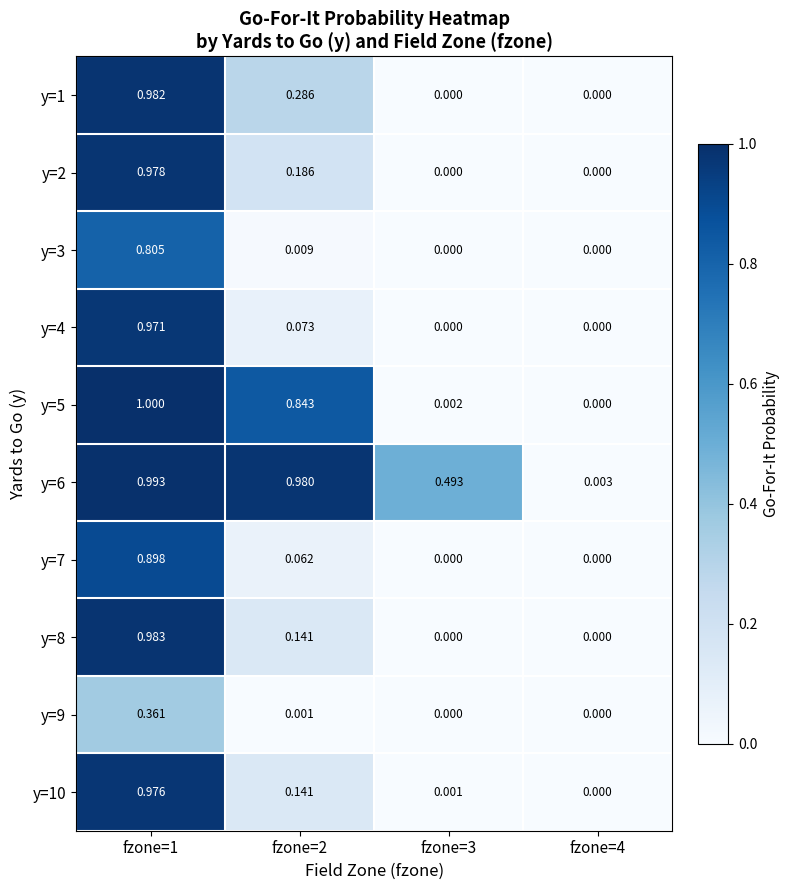

How many series are shown in this chart?

10